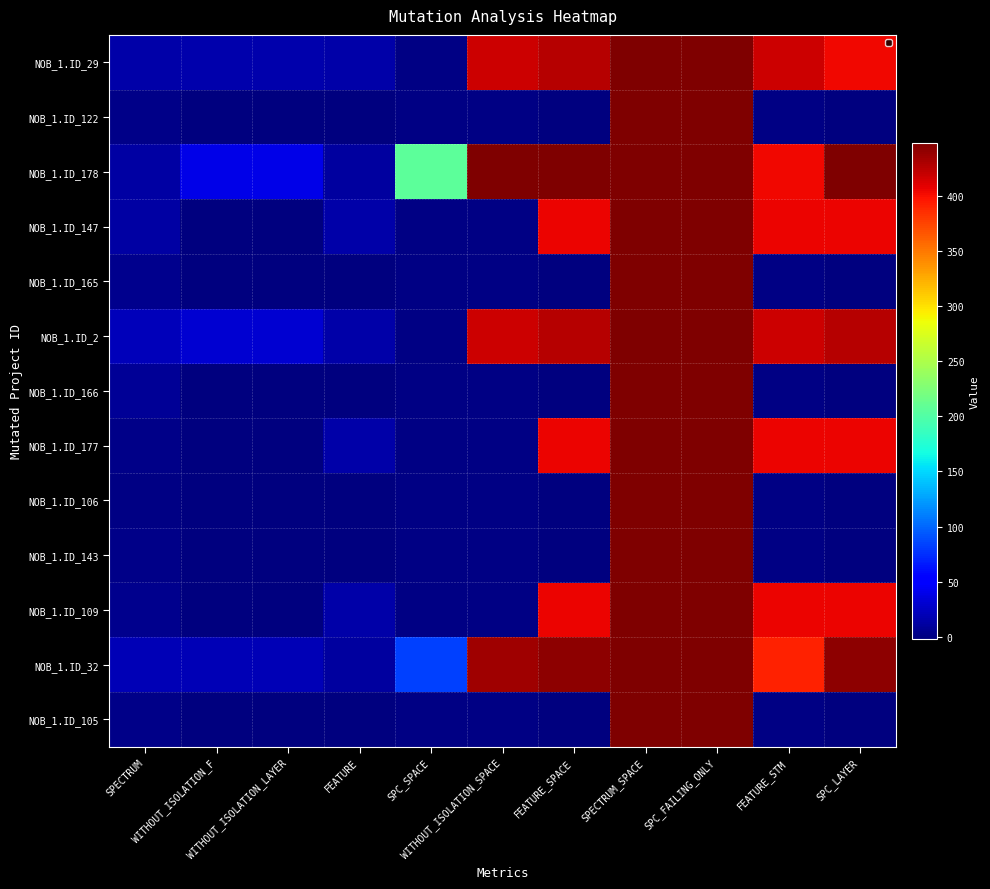

True or false: NOB_1.ID_177 has a value of 4 at SPECTRUM.

False